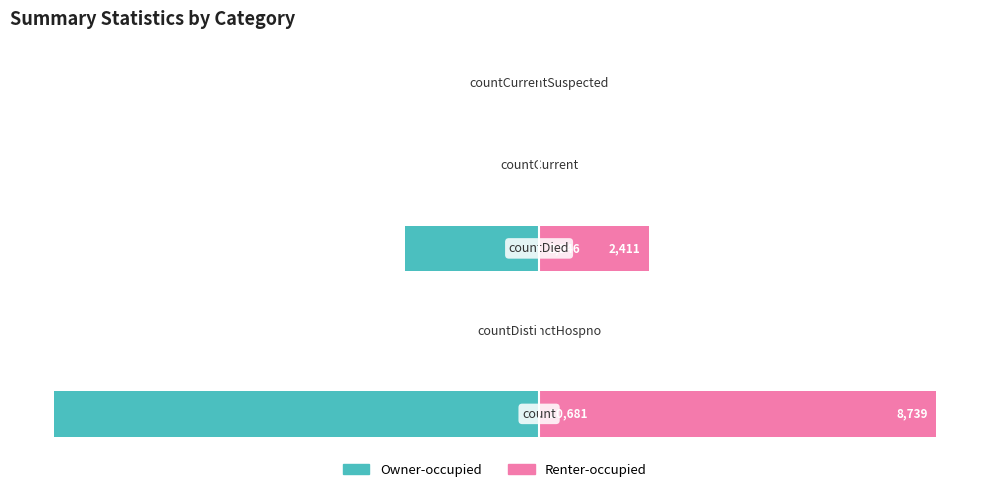

List the labels in order of Renter-occupied value, largest first.

0, 2, 3, 1, 4